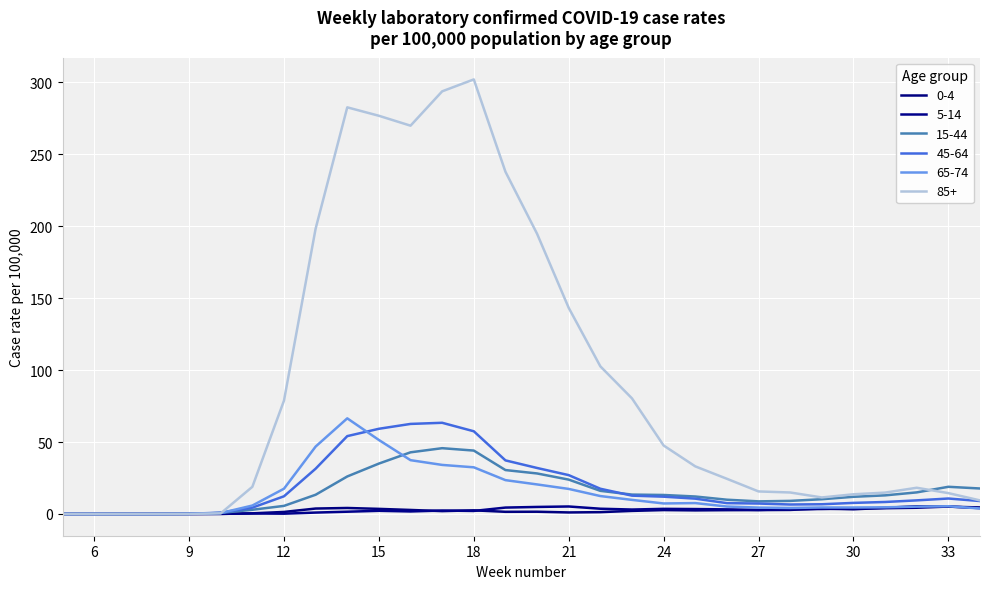

Which category has the highest value in the 65-74 series?

14